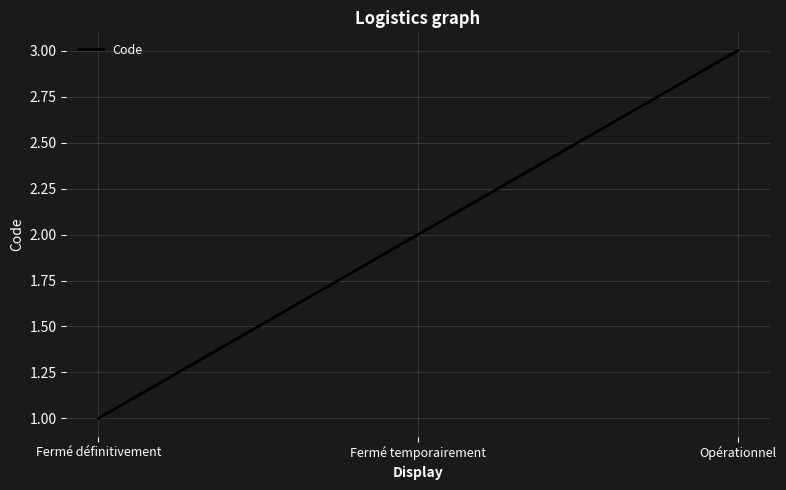

What position from the right is Fermé temporairement?

2